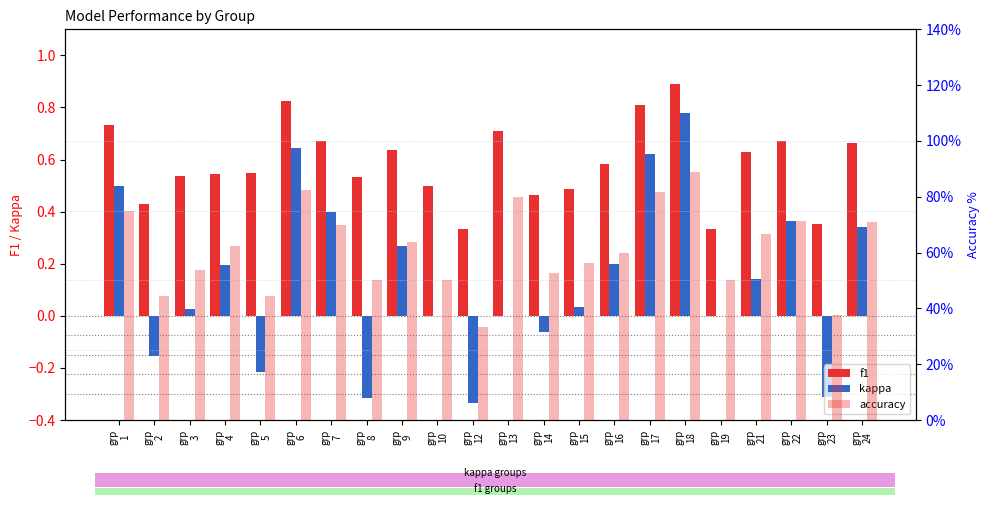

What is the spread (max minus min) of values at grp
24?

0.4